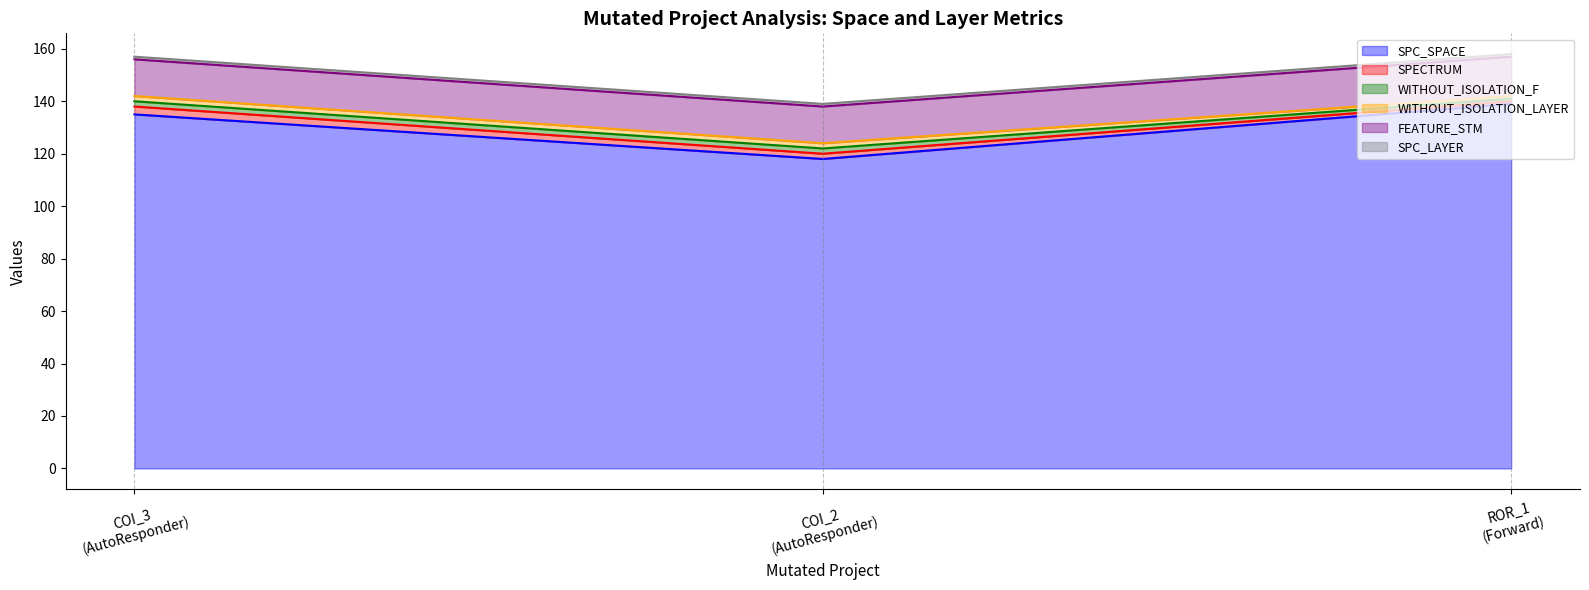

What position from the right is AutoResponder.EmailSystem.Client.COI_2?

2